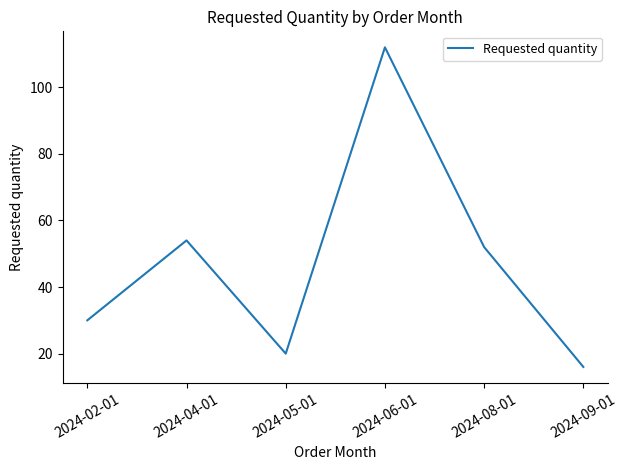

Reading left to right, transcribe all the data shown in this chart.

30	54	20	112	52	16